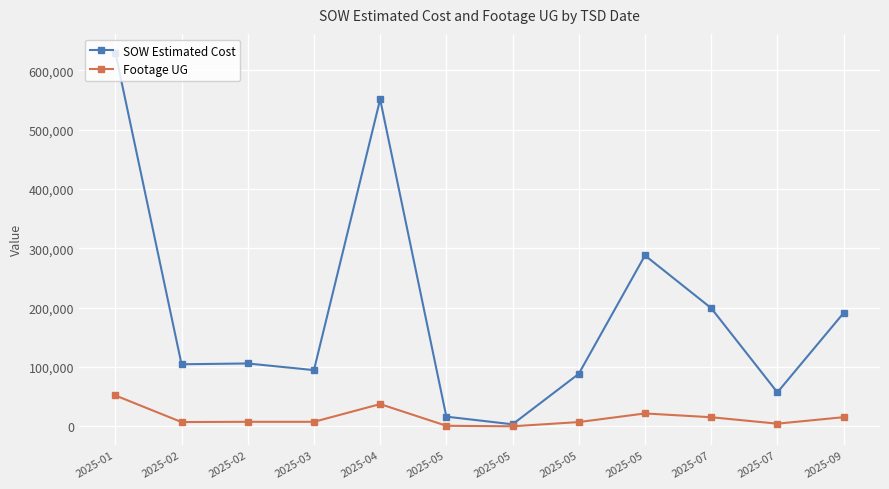

True or false: SOW Estimated Cost and Footage UG cross at least once.

False